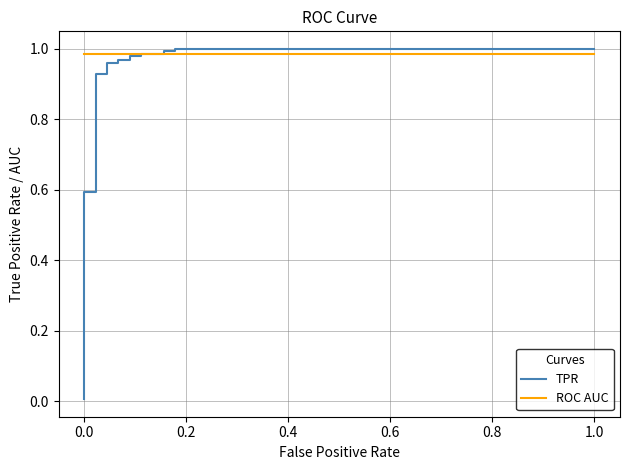

After their last crossing, which series has the higher values: TPR or ROC AUC?

TPR